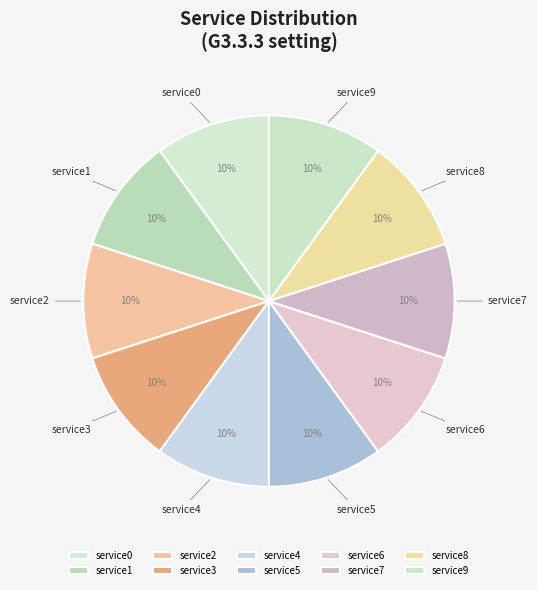

Is there any slice that represents more than half of the pie?

No